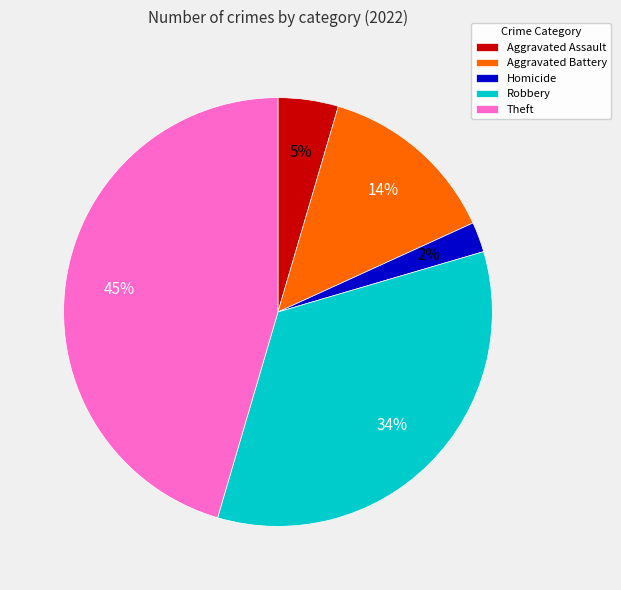

Rank the categories by value from highest to lowest.

Theft, Robbery, Aggravated Battery, Aggravated Assault, Homicide